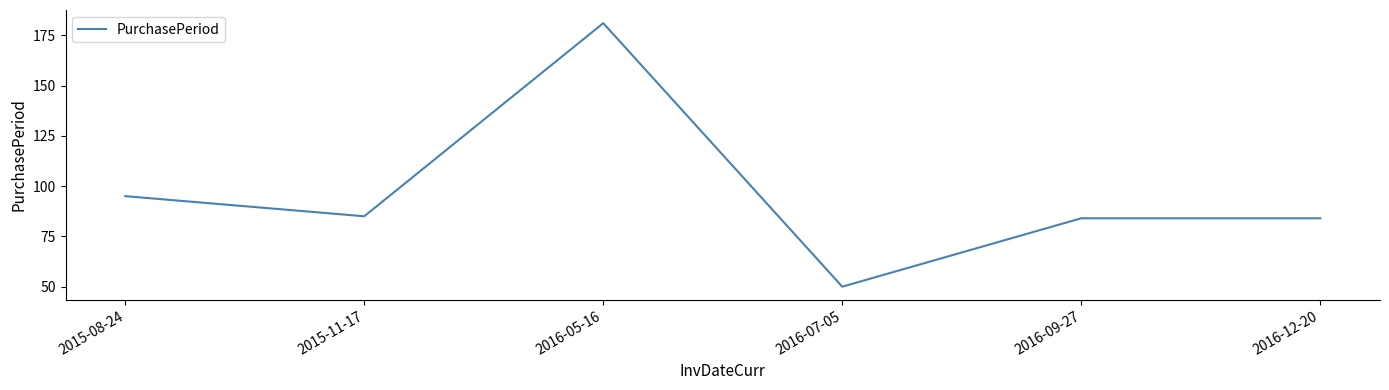

Reading left to right, what are all the values shown in this chart?

2015-08-24=95	2015-11-17=85	2016-05-16=181	2016-07-05=50	2016-09-27=84	2016-12-20=84